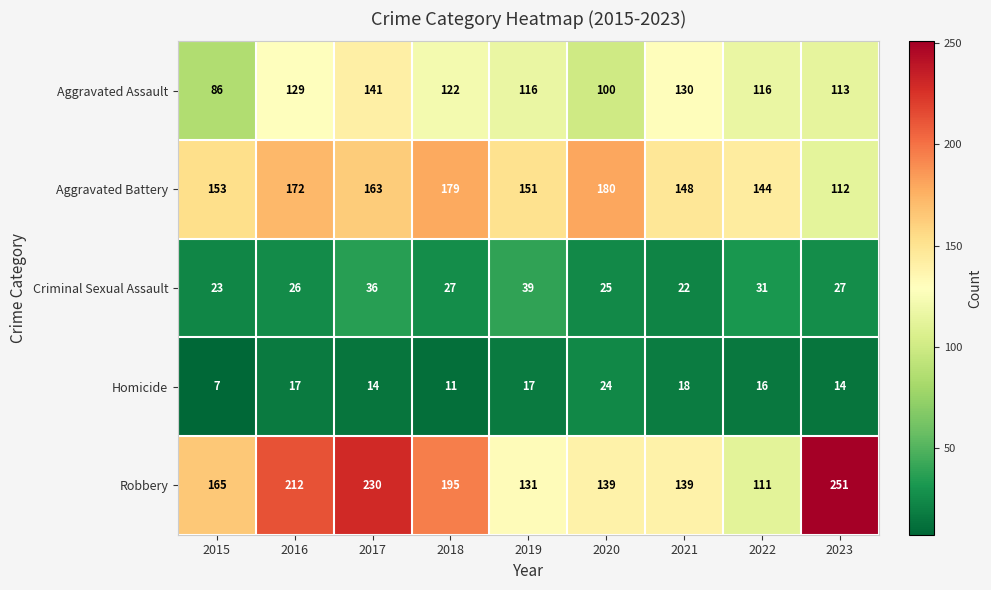

True or false: Homicide has a value of 17 at 2016.

True